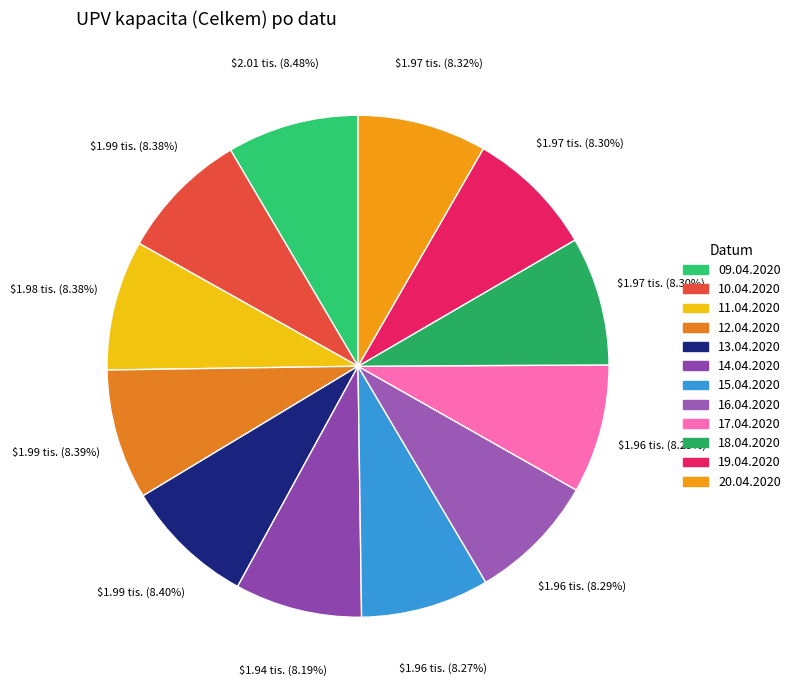

How many slices are in this pie chart?

12